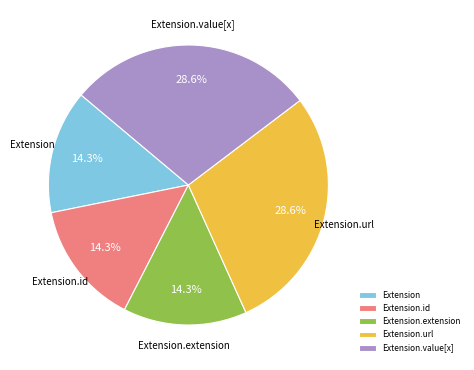

Which has a higher value, Extension.id or Extension.url?

Extension.url